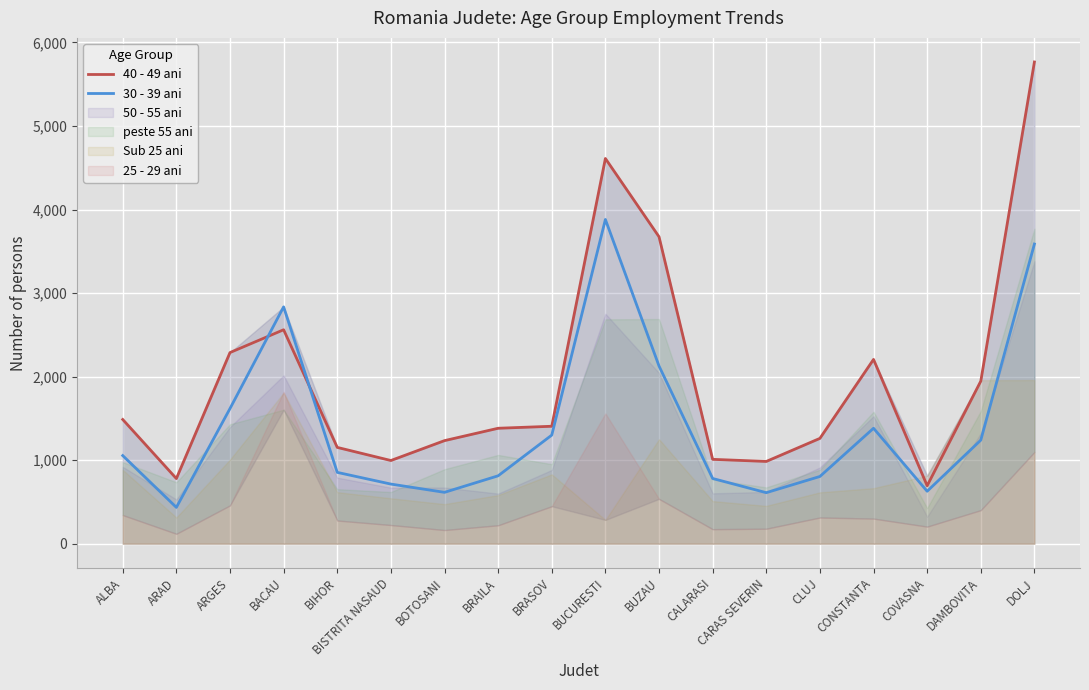

What is the difference between the 40 - 49 ani values at BOTOSANI and BUCURESTI?

3377